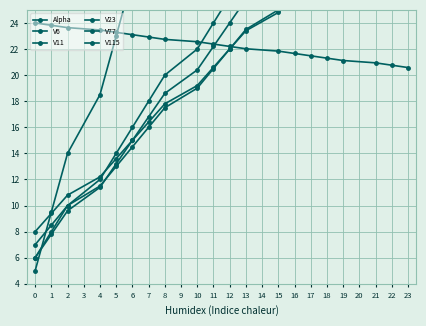

Where does the V6 series first go above 22?

13